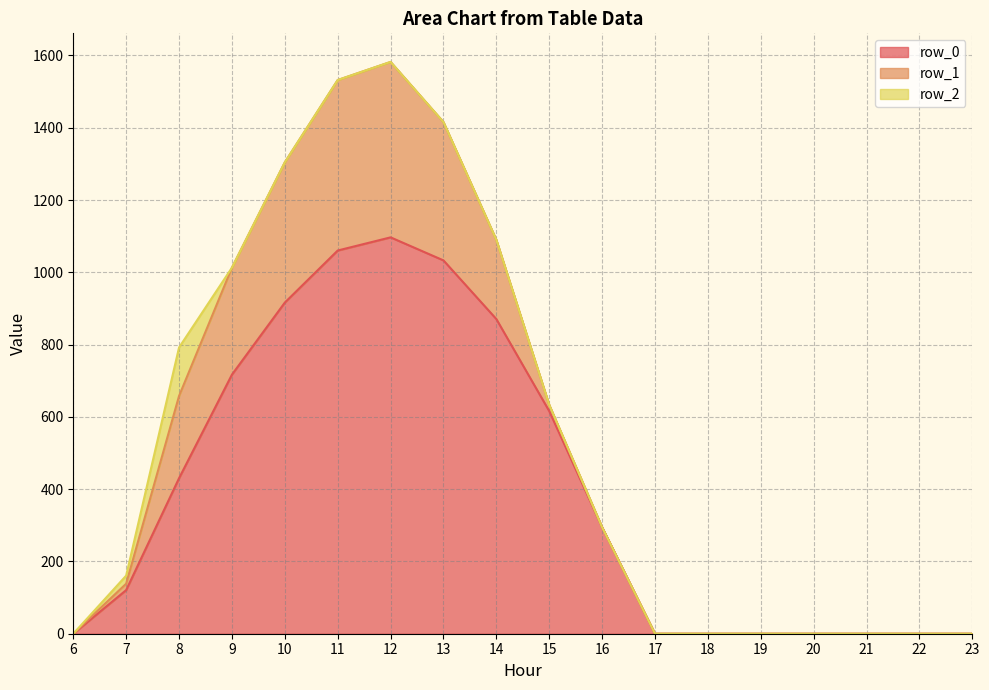

How many series are shown in this chart?

3